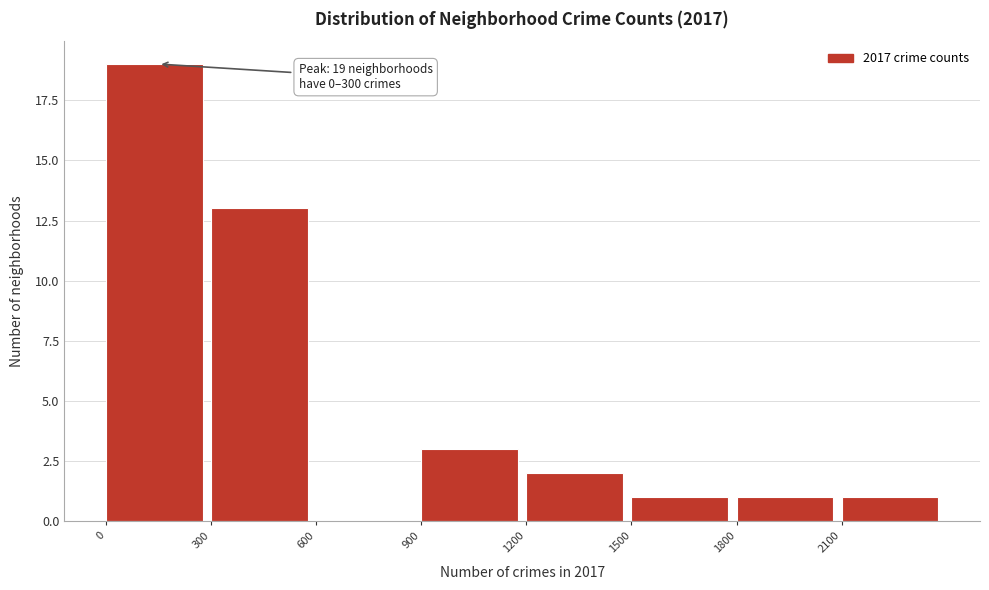

Over which range of the x-axis is the bar tallest?

0 to 300